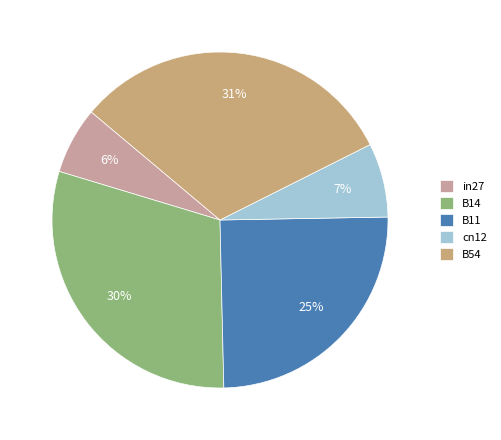

Rank the categories by value from highest to lowest.

B54, B14, B11, cn12, in27